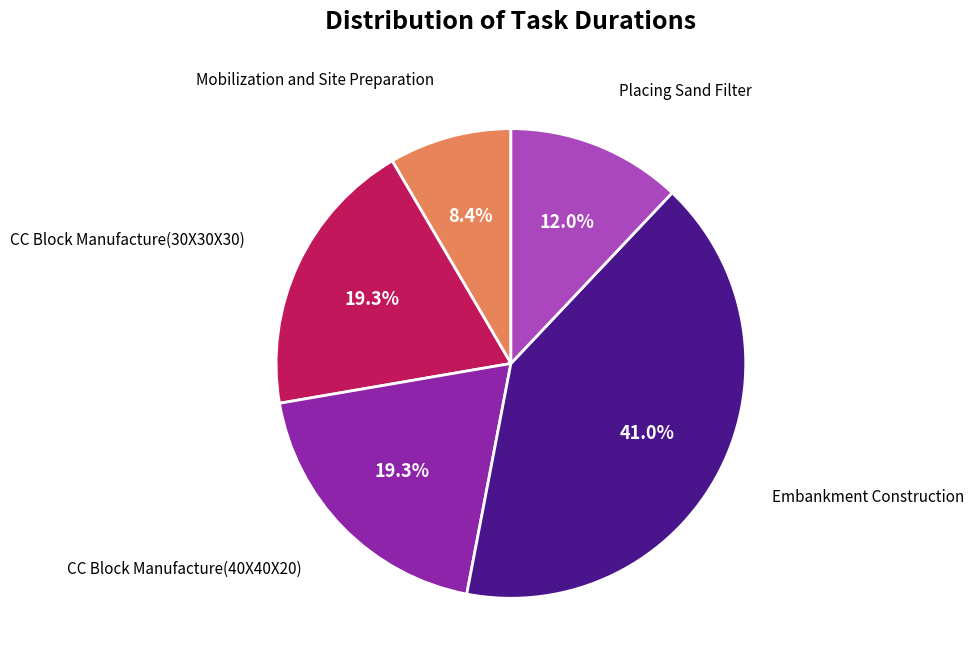

Is there a majority slice in this chart?

No